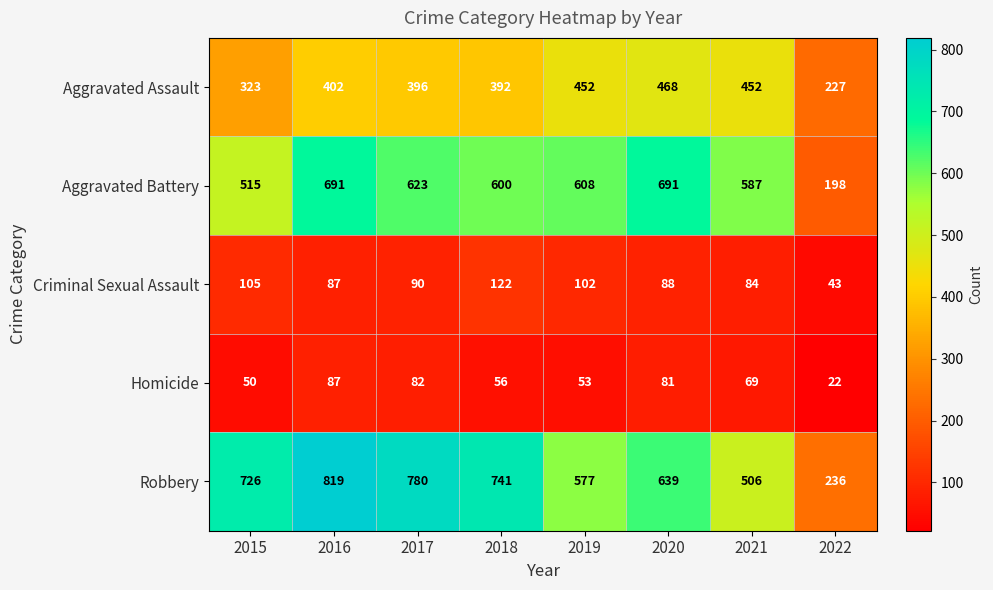

Which series has the largest range (max minus min)?

Robbery